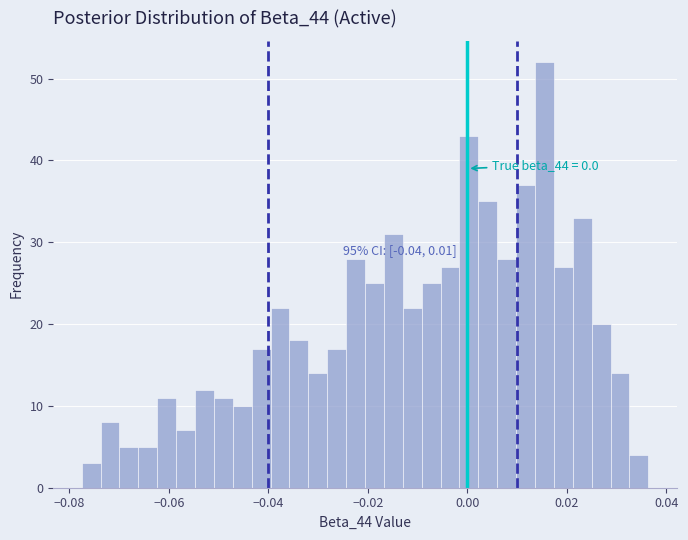

Read against the x-axis, roughly where is the centre of the tallest bar?

0.016